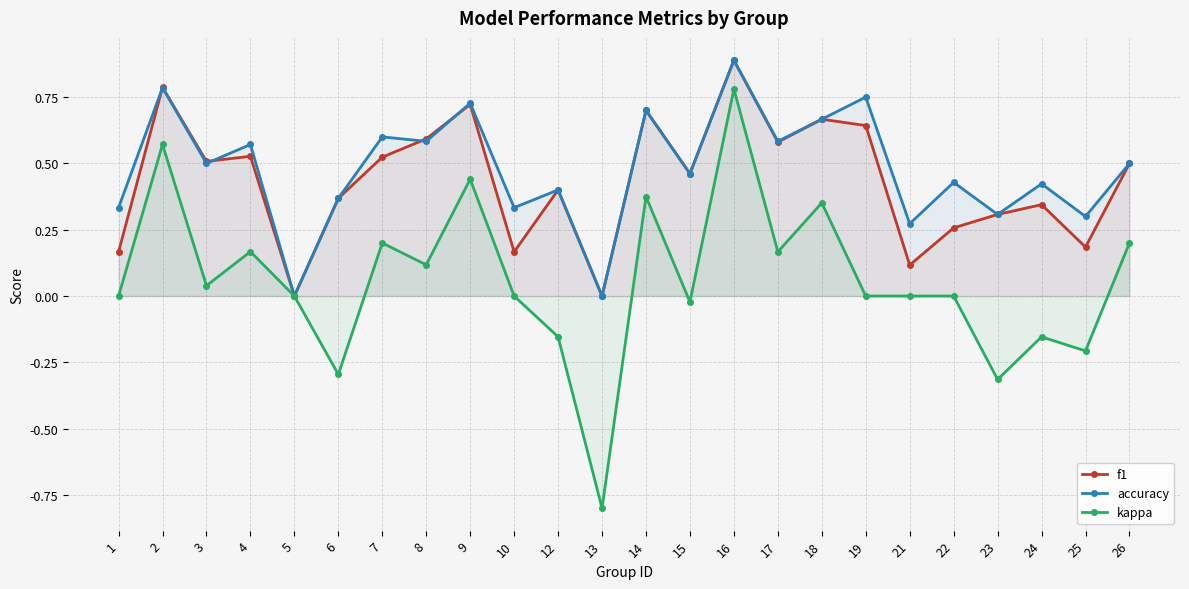

What is the difference between the highest and lowest values at 12?

0.6